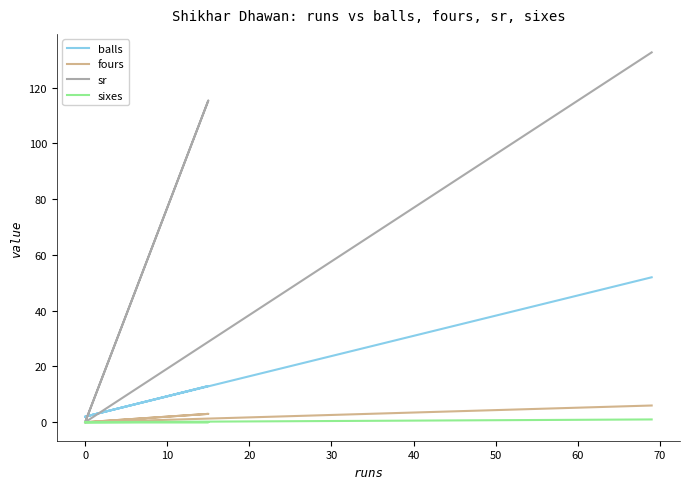

Reading left to right, what are all the values shown in this chart?

balls: 2.0	13.0	2.0	52.0
fours: 0.0	3.0	0.0	6.0
sr: 0.0	115.4	0.0	132.7
sixes: 0.0	0.0	0.0	1.0